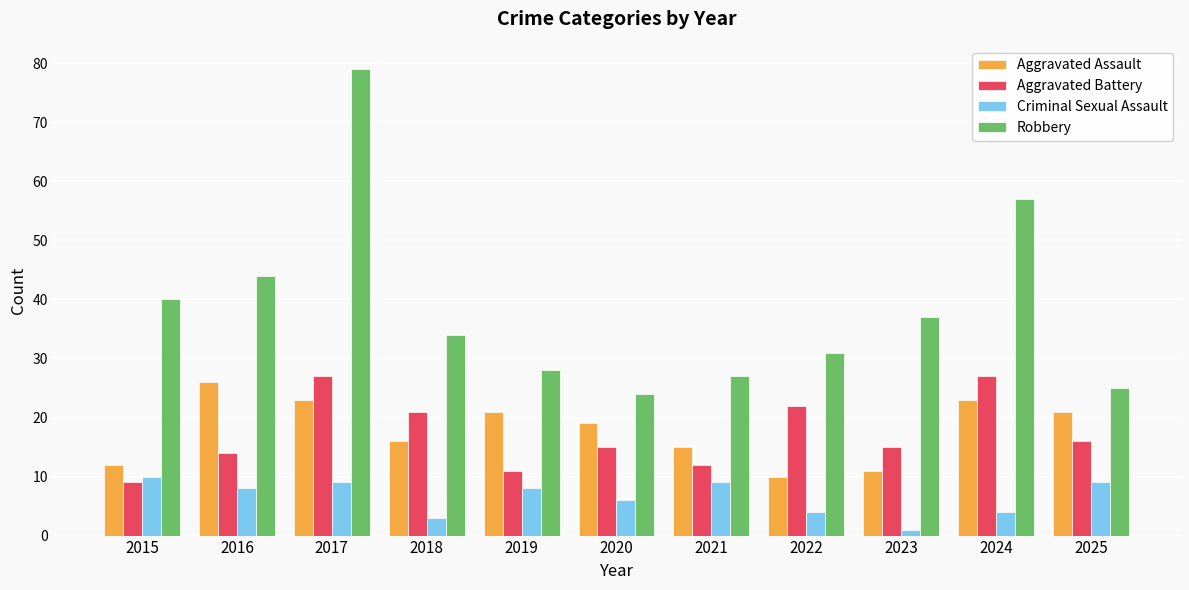

What are all the series names shown in the legend?

Aggravated Assault, Aggravated Battery, Criminal Sexual Assault, Robbery